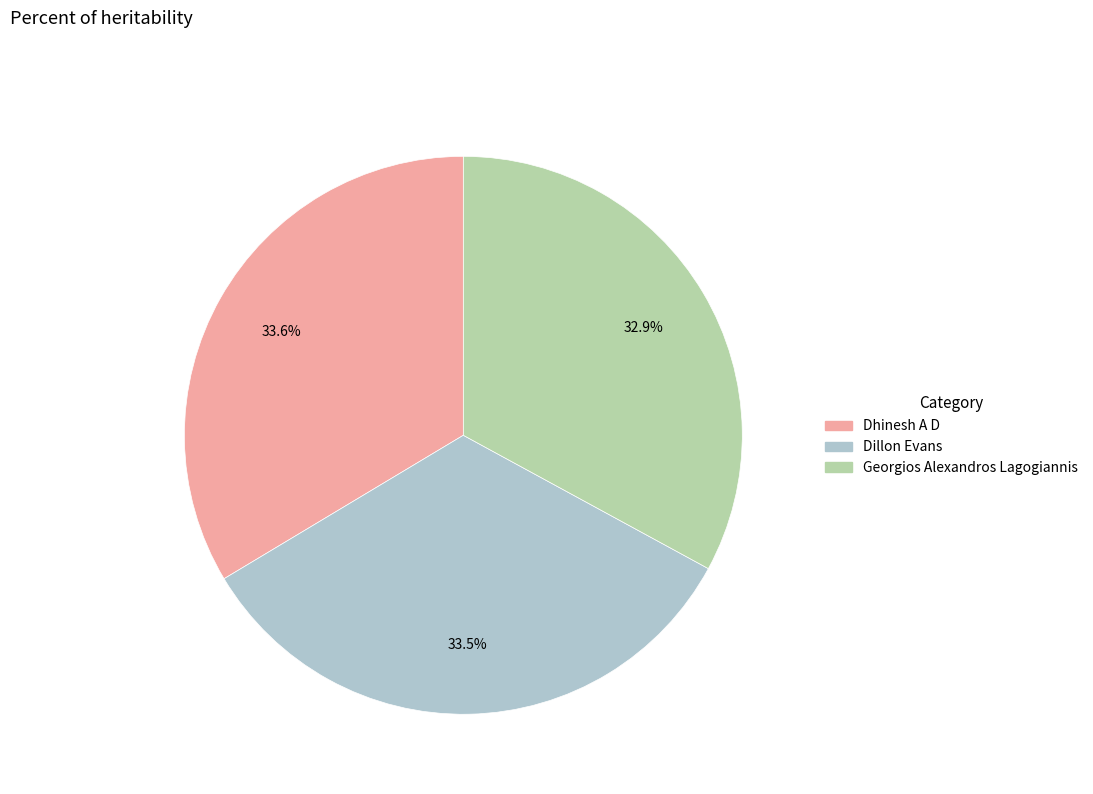

Is there any slice that represents more than half of the pie?

No